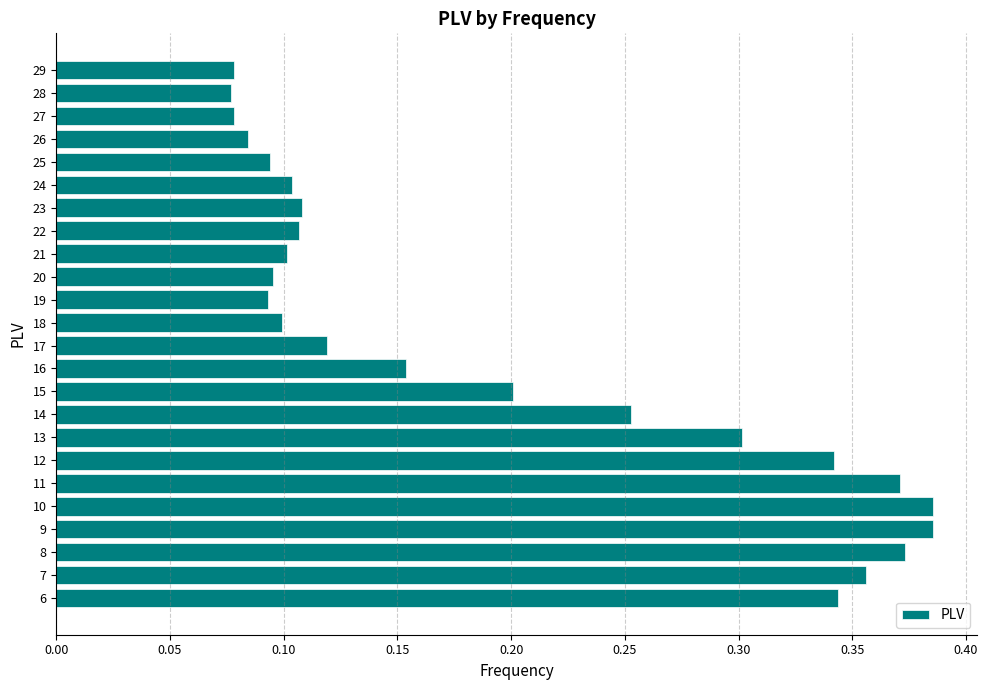

Is it true that the value at 19 is 0.1?

True